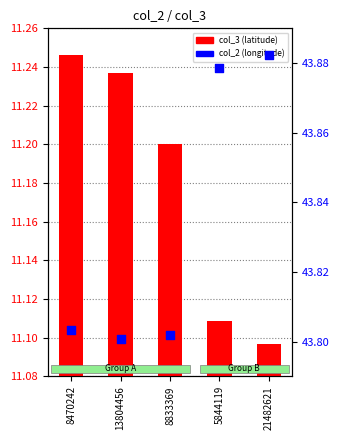

Is the value of col_2 at 5844119 greater than the value of col_3 at 21482621?

Yes